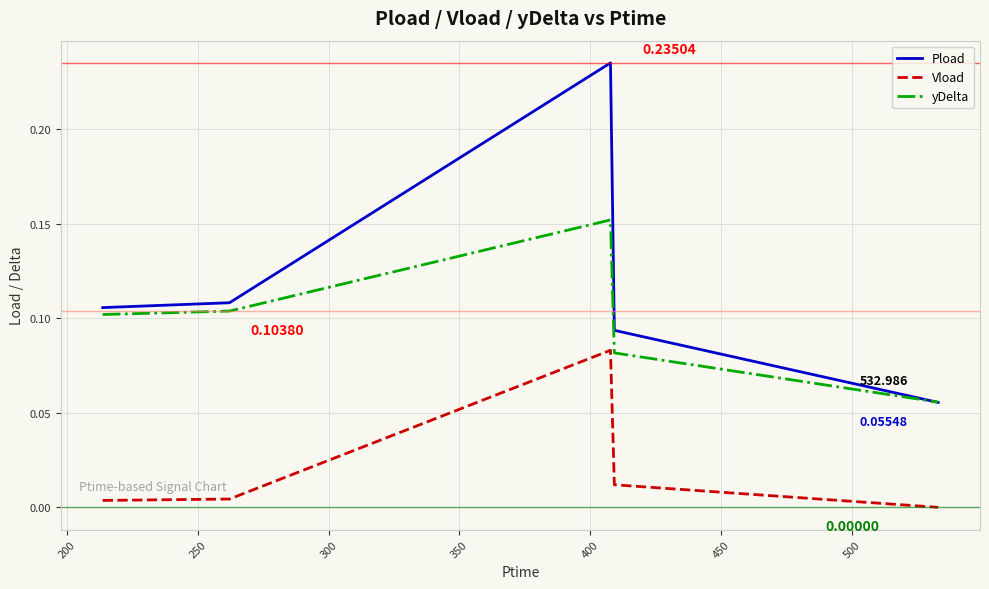

Rank the series by their average value, from lowest to highest.

Vload, yDelta, Pload